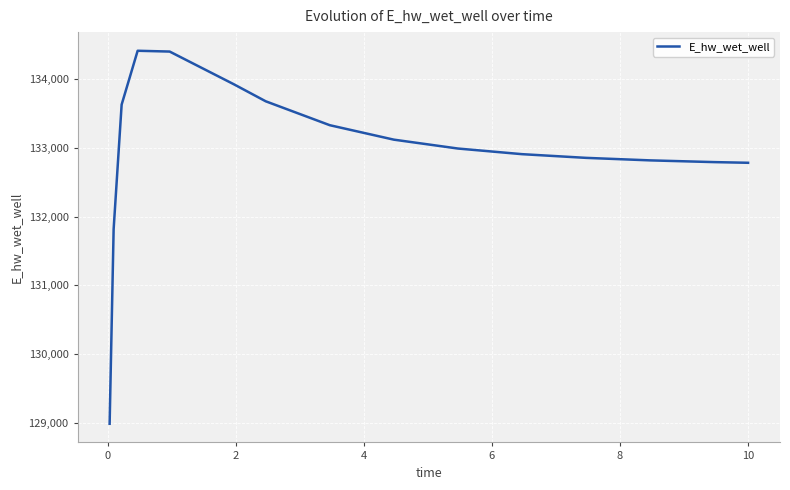

What is the greatest value displayed?

134410.6